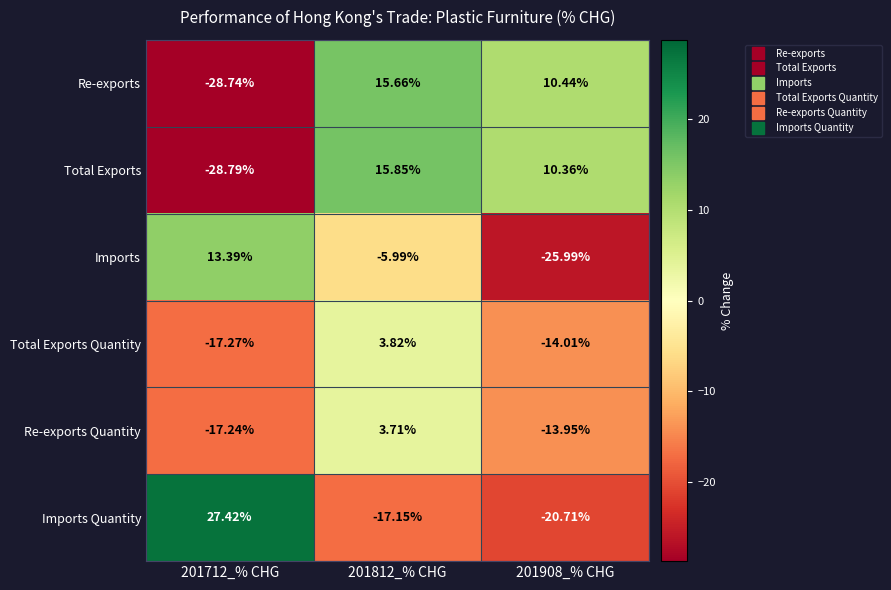

Rank the series at 201812_% CHG from highest to lowest value.

Total Exports, Re-exports, Total Exports Quantity, Re-exports Quantity, Imports, Imports Quantity